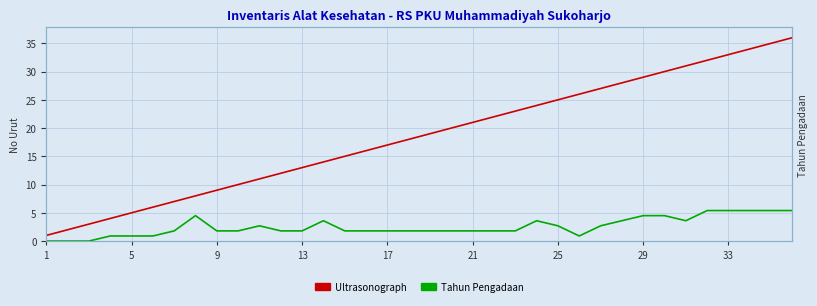

What is the average value of the Ultrasonograph series?

18.5